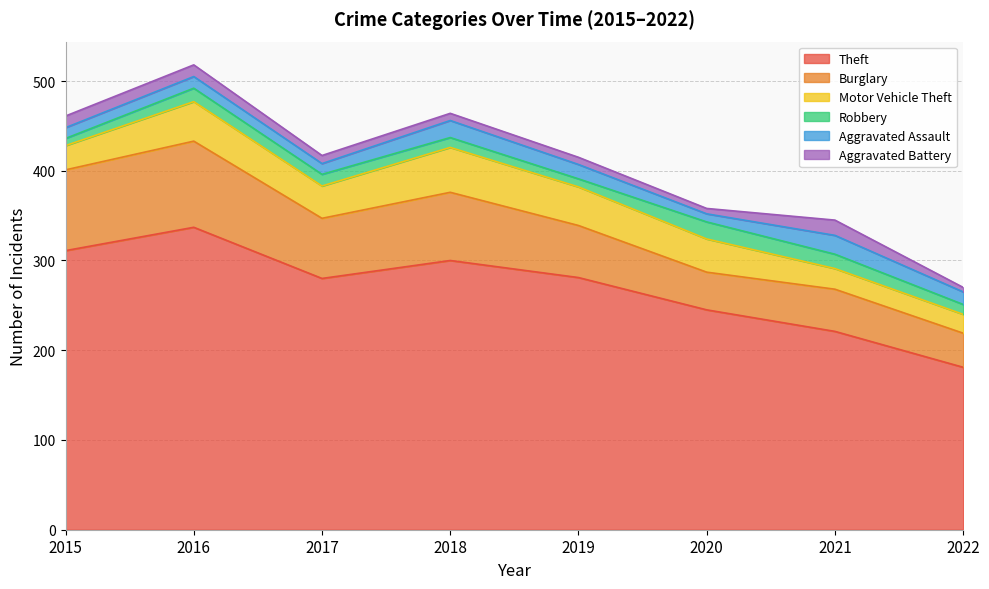

True or false: Motor Vehicle Theft has more than 0 interior local peaks.

True